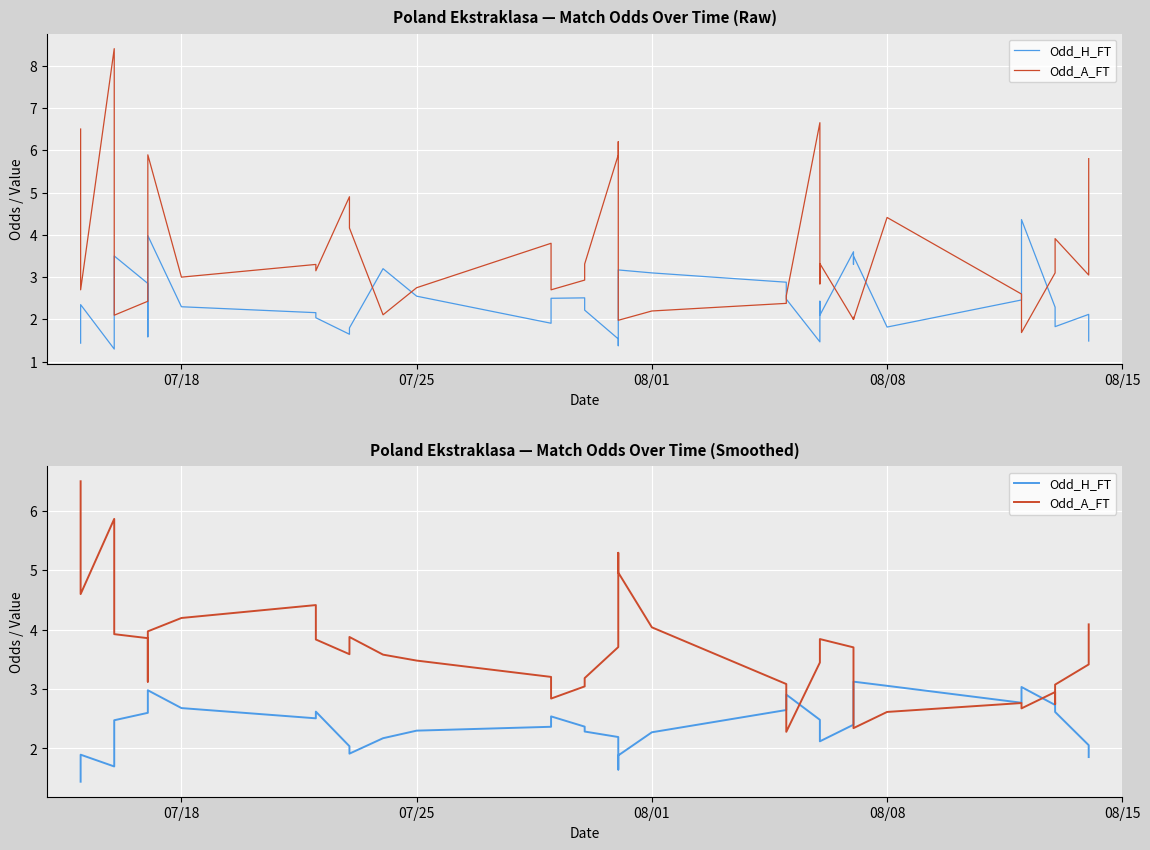

Does the chart display data point markers on the line(s)?

No